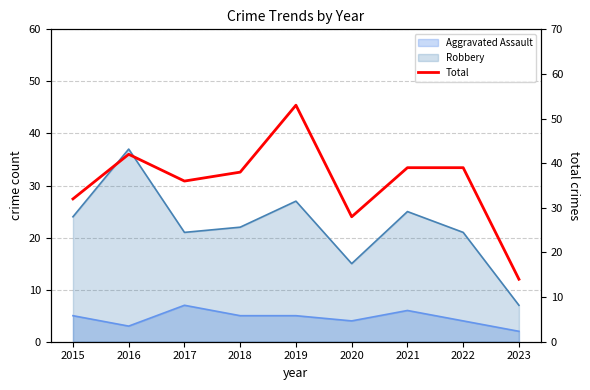

Reading left to right, what are all the values shown in this chart?

32	42	36	38	53	28	39	39	14